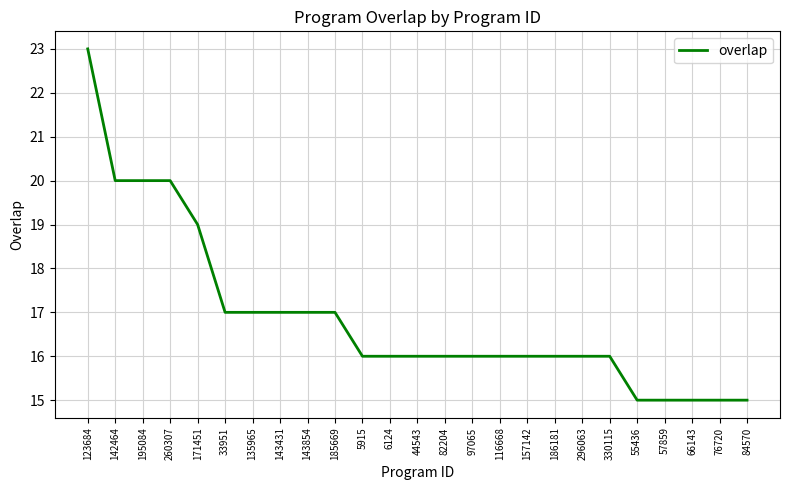

What is the ratio of the value at 143431 to the value at 135965?

1.0